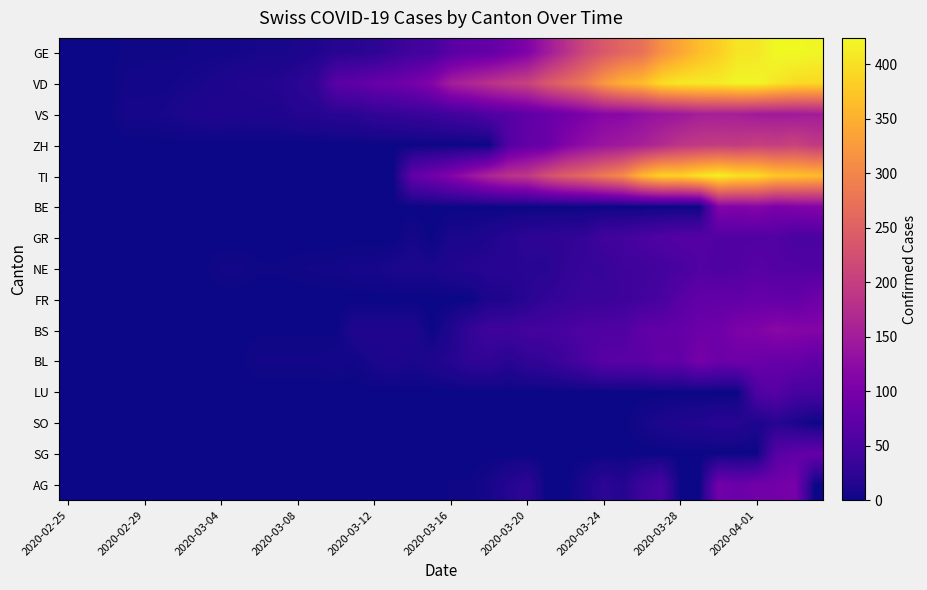

How many distinct data groups are displayed?

15